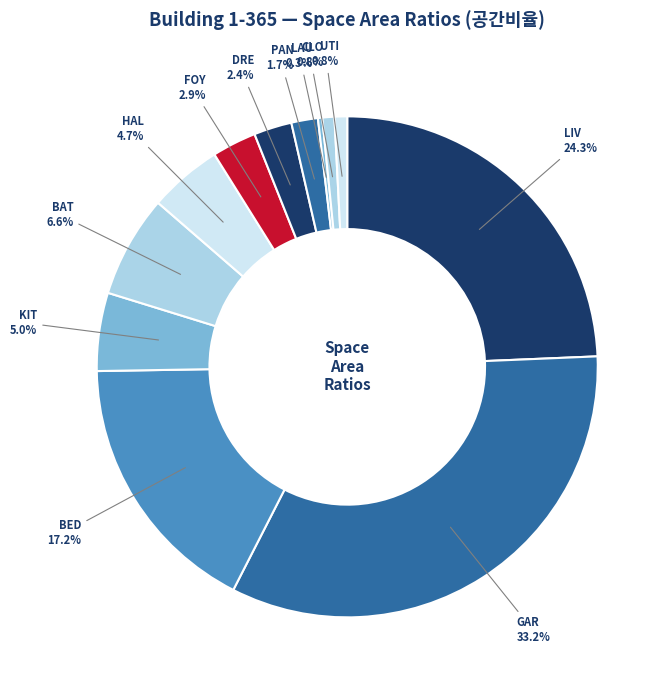

Does FOY account for over 50% of the chart?

No